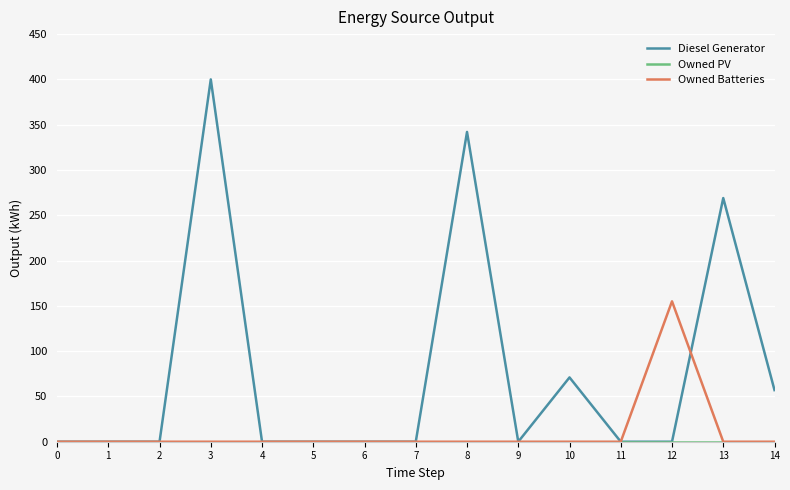

The Owned Batteries series shows -103.5 at 11. True or false?

False